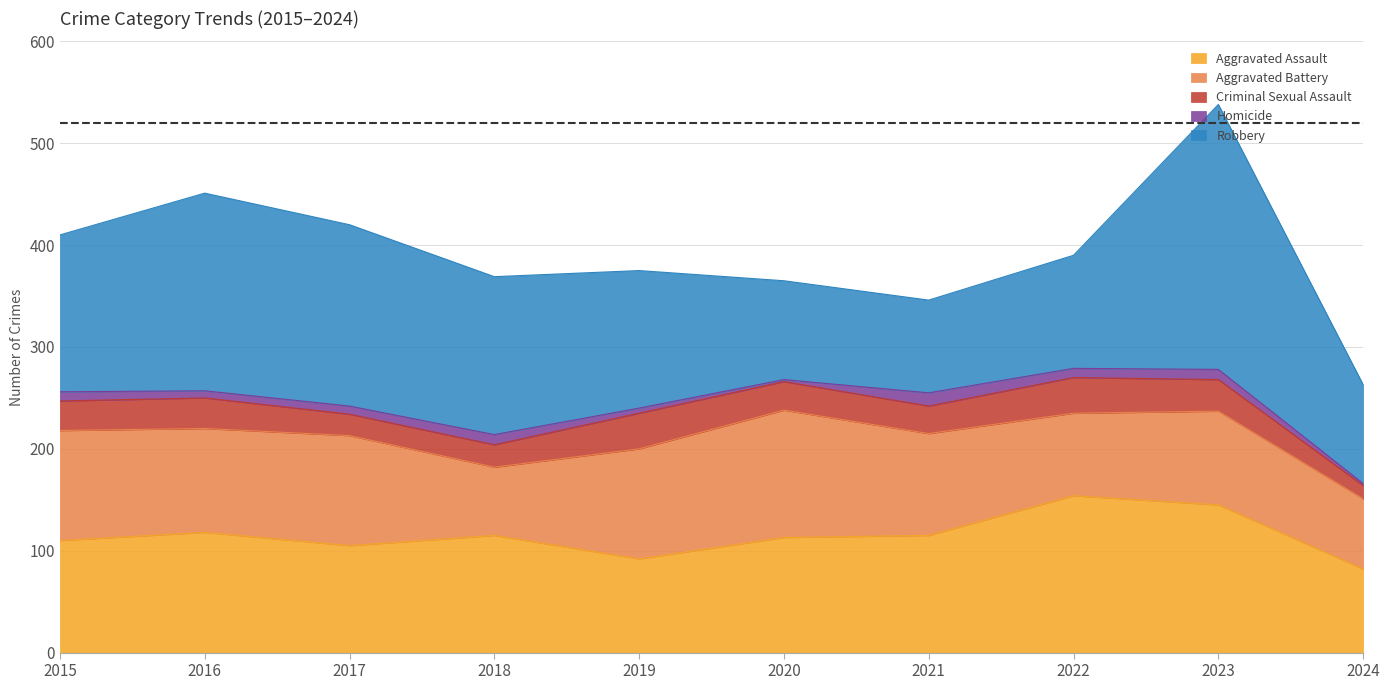

What is the difference between the second highest and second lowest values in the Homicide series?

8